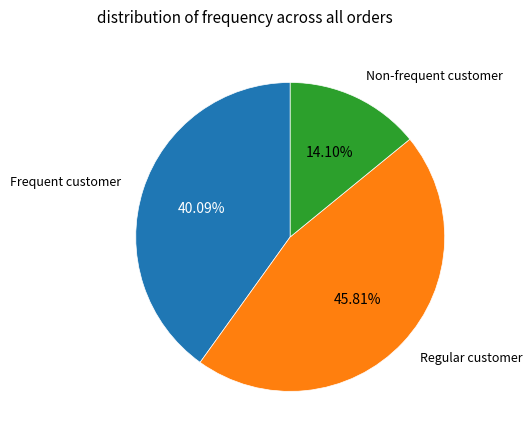

Does any single category account for the majority?

No